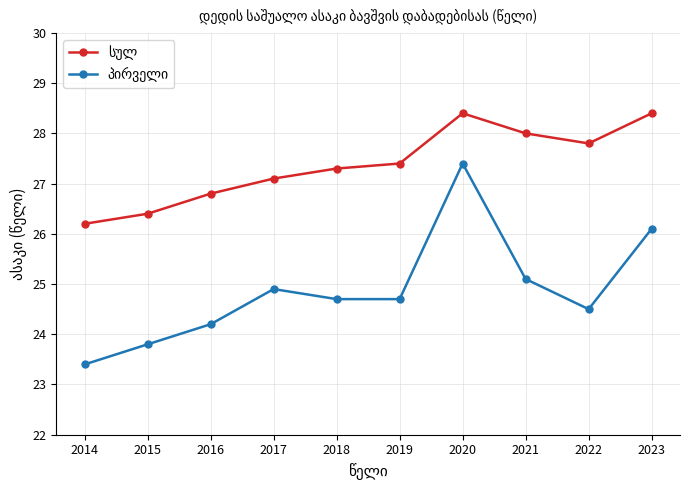

At which category does the chart reach its minimum across all series?

2014